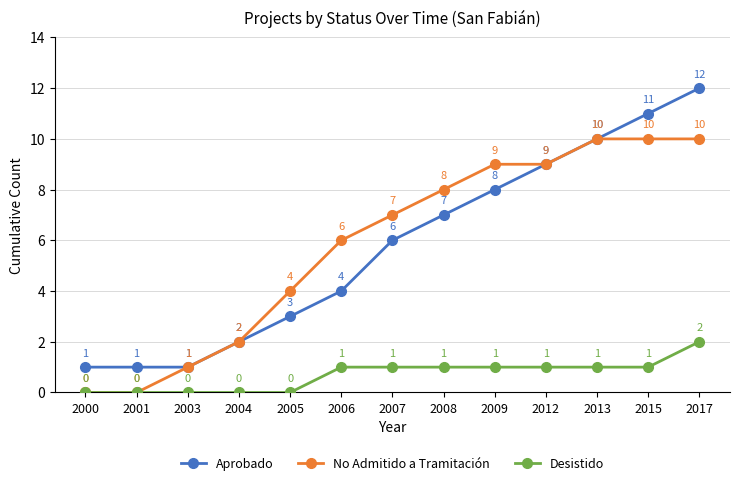

Is it true that Desistido equals 1 at 2007?

True